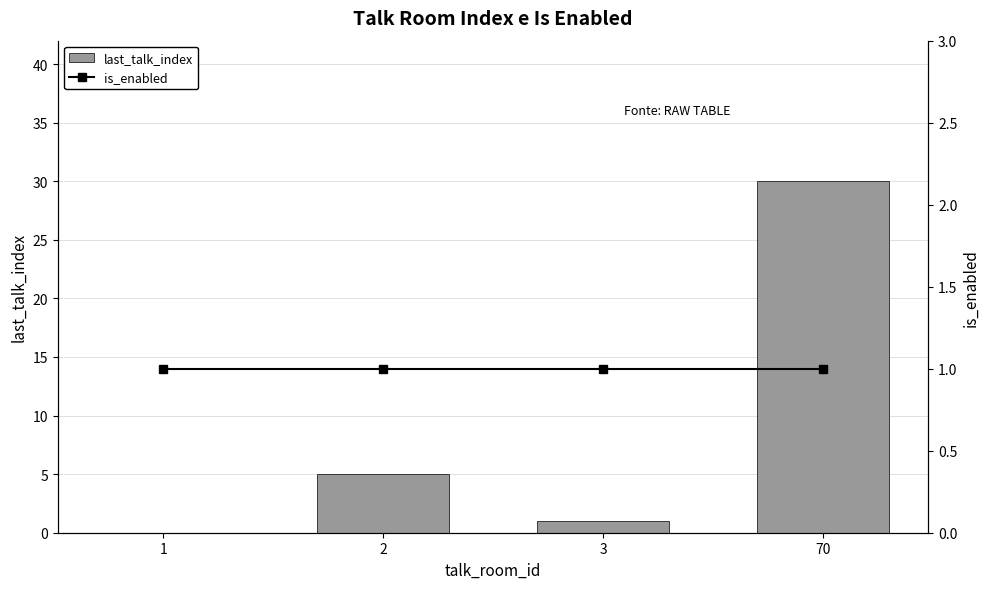

Reading left to right, transcribe all the data shown in this chart.

last_talk_index: 1=0	2=5	3=1	70=30
is_enabled: 1=1	2=1	3=1	70=1